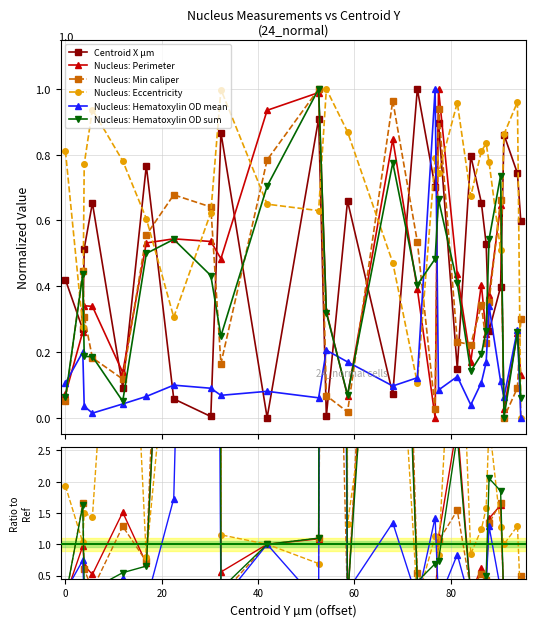

What is the label of the 21st point from the right?

80